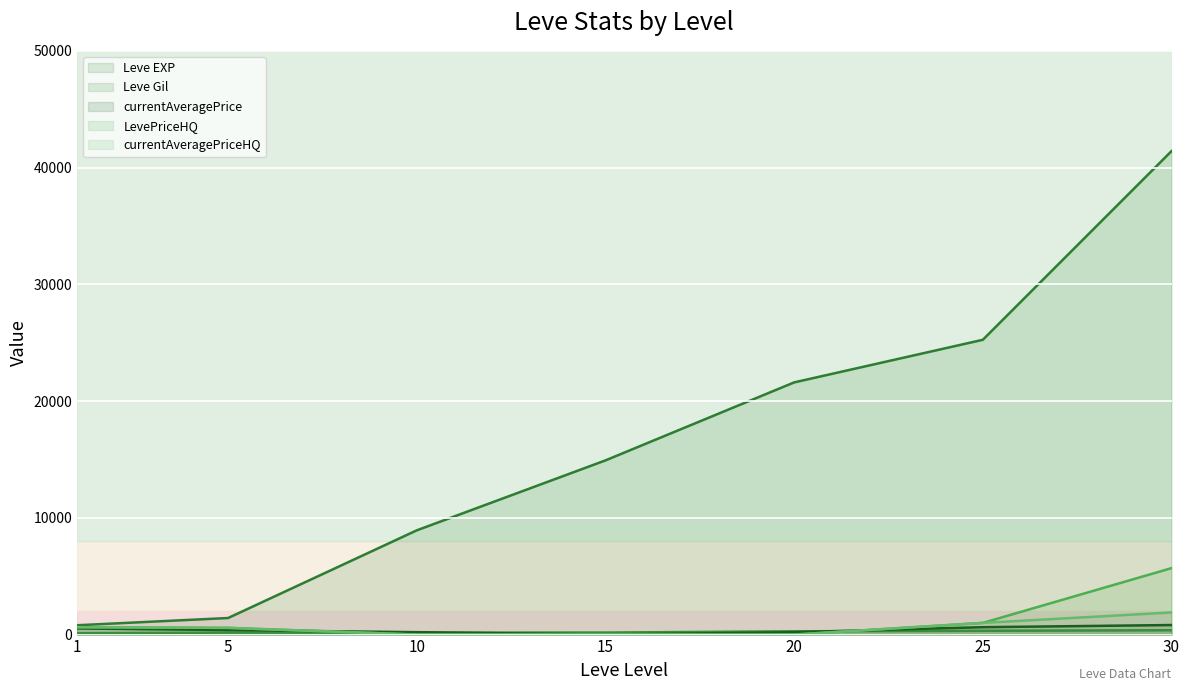

Where does the currentAveragePrice series first go above 385?

1